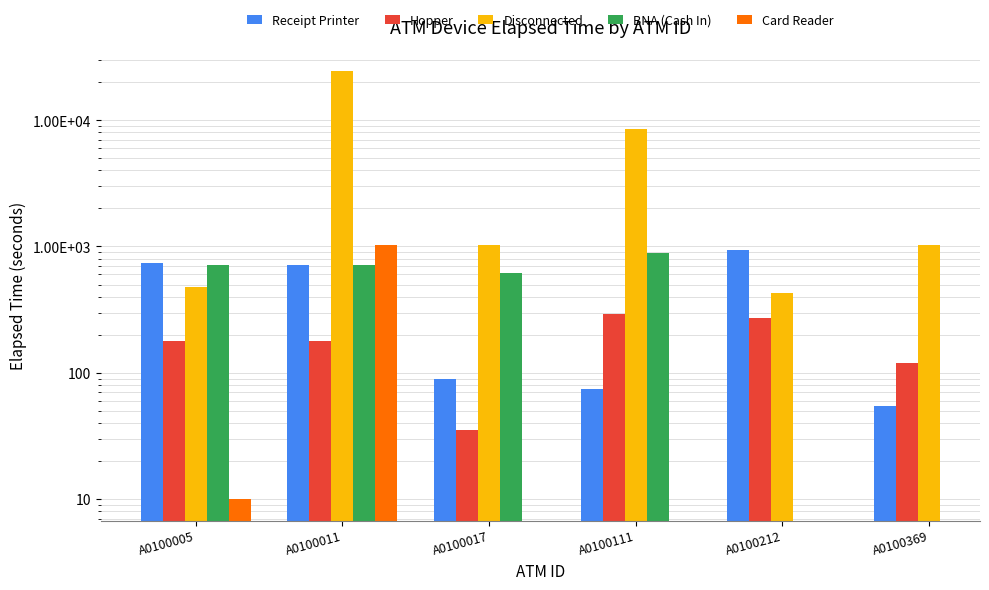

What is the value of the Hopper bar at the 6th from the left?

120.0